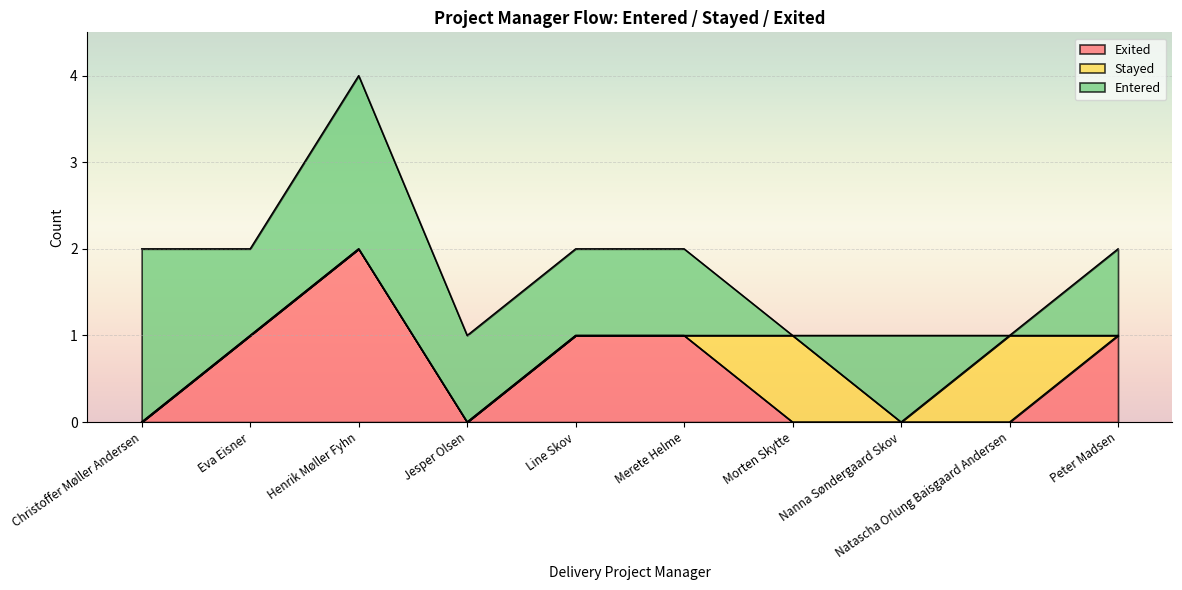

What is the difference between the second highest and minimum values in the Exited series?

1